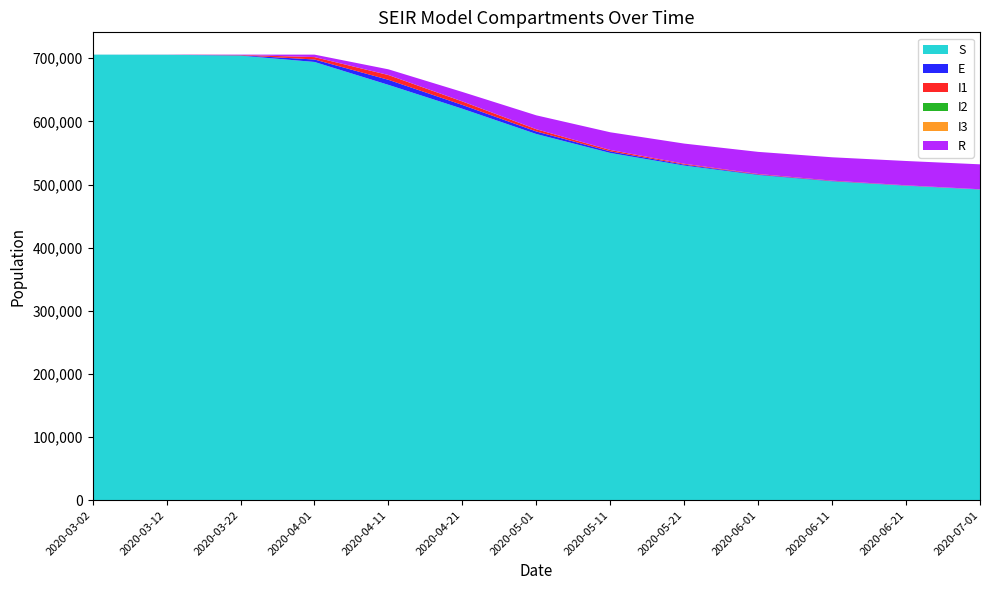

Reading left to right, extract all data points from this chart.

S: 705727.0	705527.2	704102.2	694121.7	657830.0	620000.0	580000.0	550000.0	530000.0	515000.0	505000.0	498000.0	492000.0
E: 12.0	78.8	560.0	3895.0	8000.0	6000.0	4000.0	2500.0	1500.0	900.0	600.0	400.0	250.0
I1: 10.0	75.6	538.2	3780.5	7500.0	5500.0	3500.0	2200.0	1300.0	780.0	520.0	350.0	220.0
I2: 0.0	0.5	3.8	26.5	80.0	65.0	45.0	30.0	20.0	14.0	10.0	7.0	5.0
I3: 0.0	0.2	1.7	12.0	35.0	28.0	18.0	12.0	8.0	5.0	4.0	3.0	2.0
R: 0.0	66.6	542.5	3908.4	9000.0	15000.0	22000.0	28000.0	32000.0	35000.0	37000.0	38500.0	39500.0